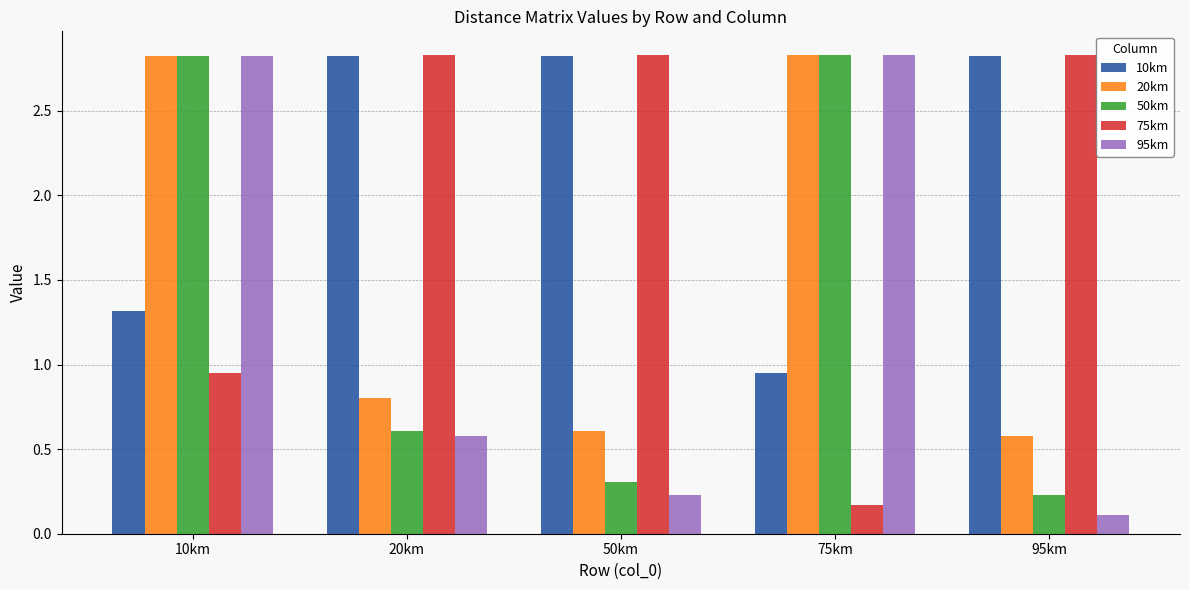

What position from the left is 10km?

1